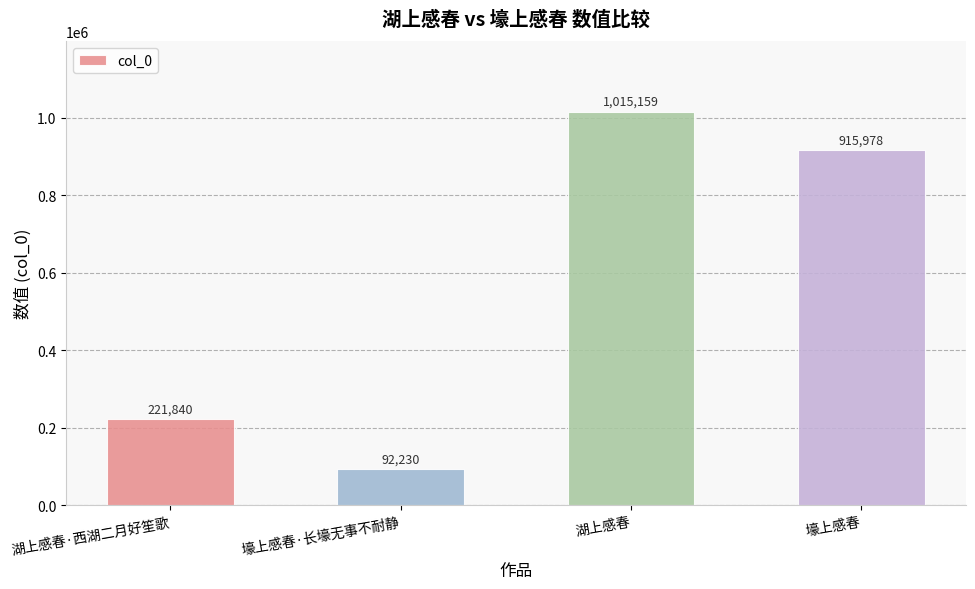

How many data points does each series have?

4